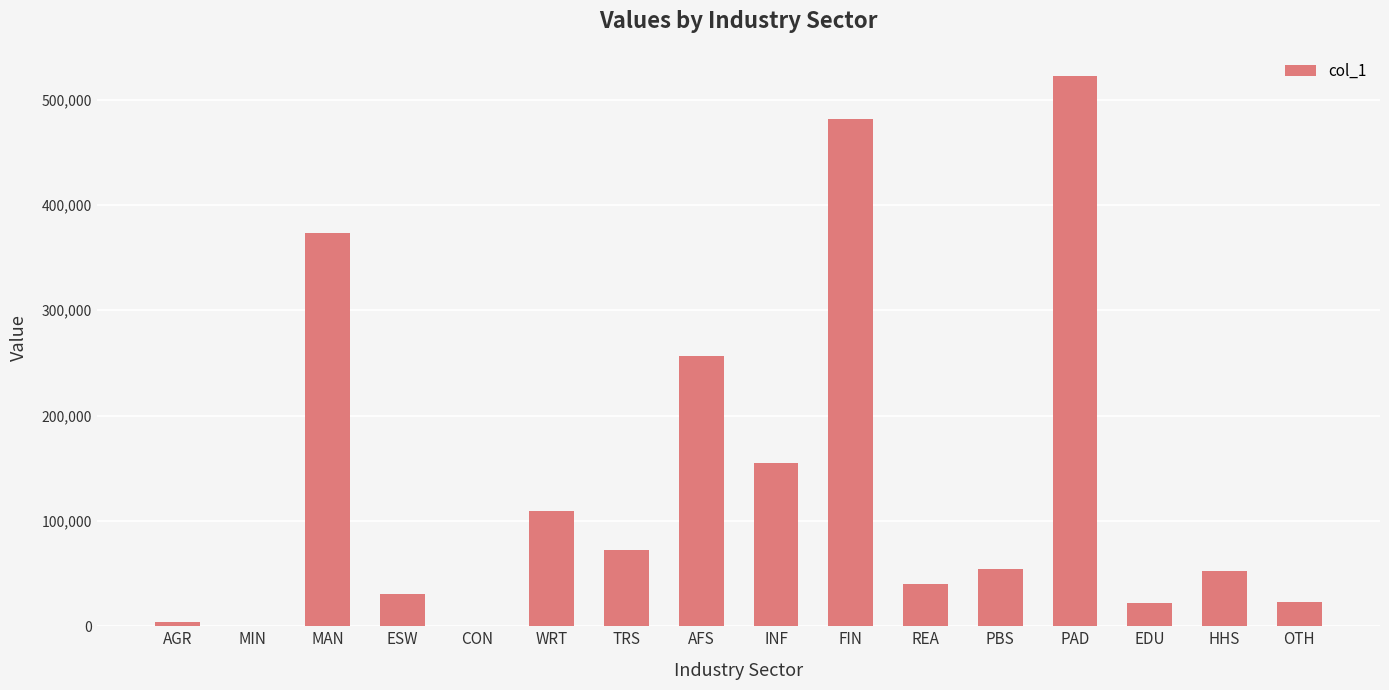

Between WRT and REA, which is larger?

WRT